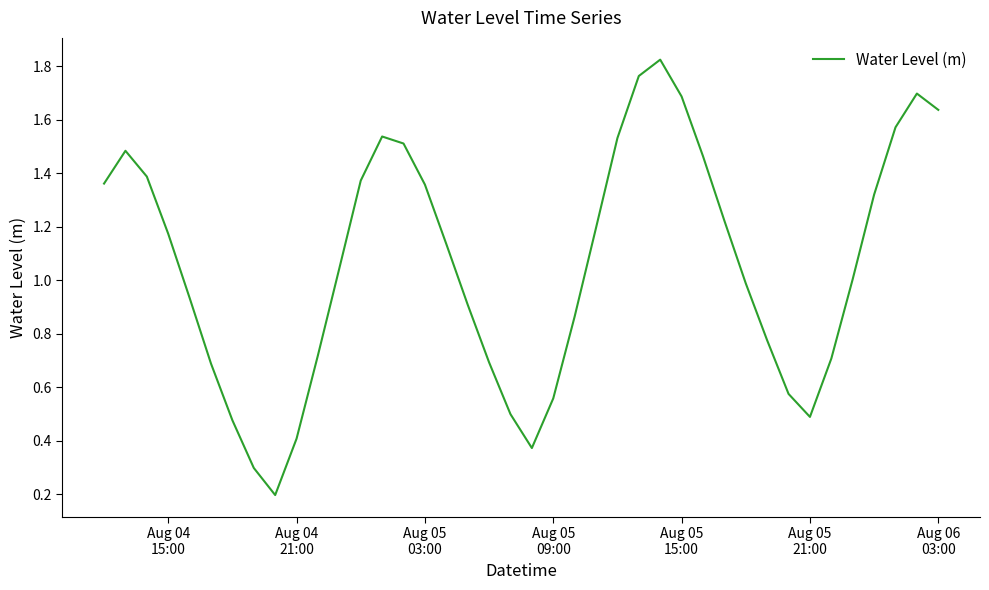

What is the difference between the maximum and second lowest values?

1.5